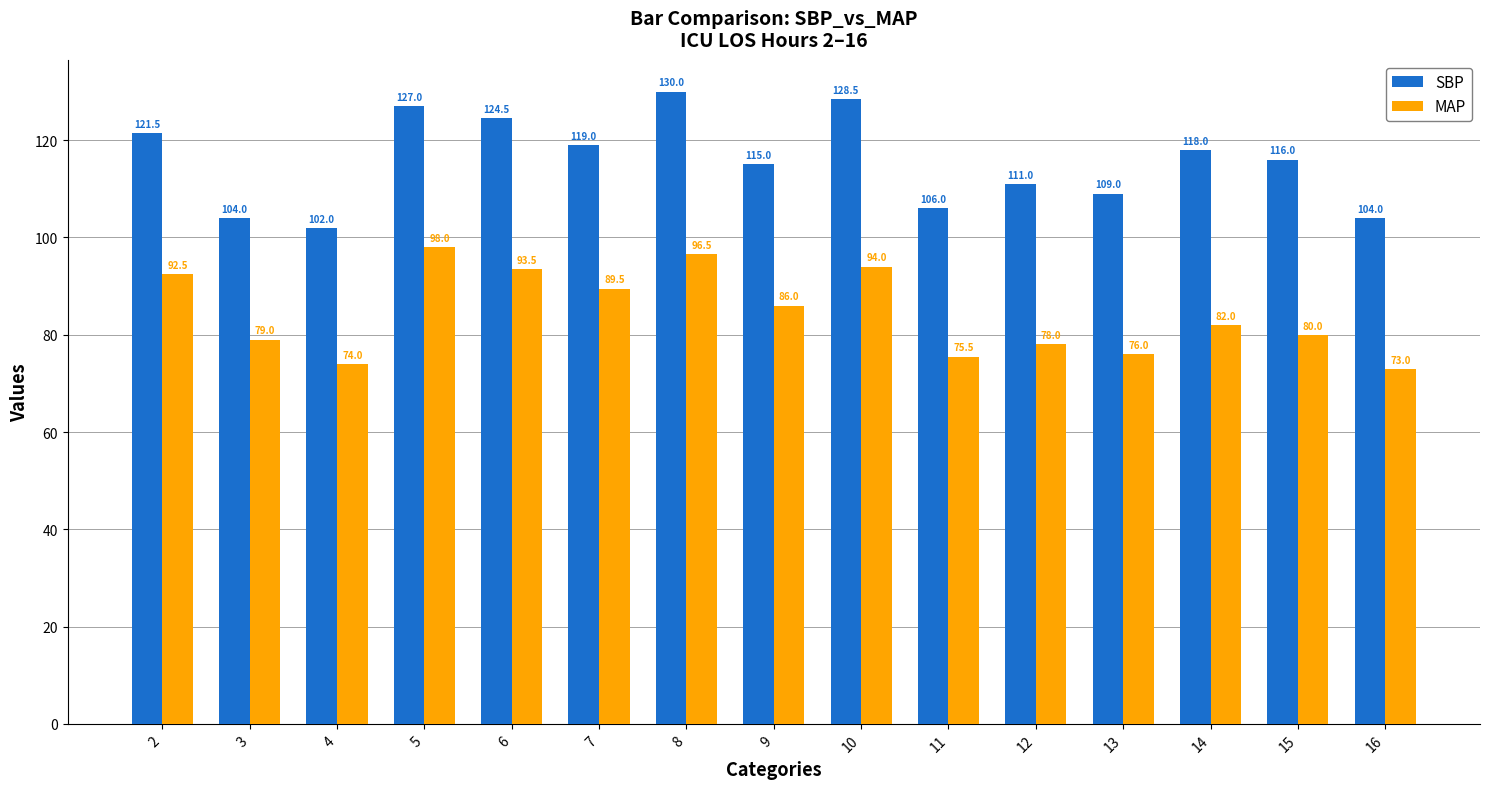

Reading right to left, list all the values displayed in this chart.

SBP: 104.0	116.0	118.0	109.0	111.0	106.0	128.5	115.0	130.0	119.0	124.5	127.0	102.0	104.0	121.5
MAP: 73.0	80.0	82.0	76.0	78.0	75.5	94.0	86.0	96.5	89.5	93.5	98.0	74.0	79.0	92.5